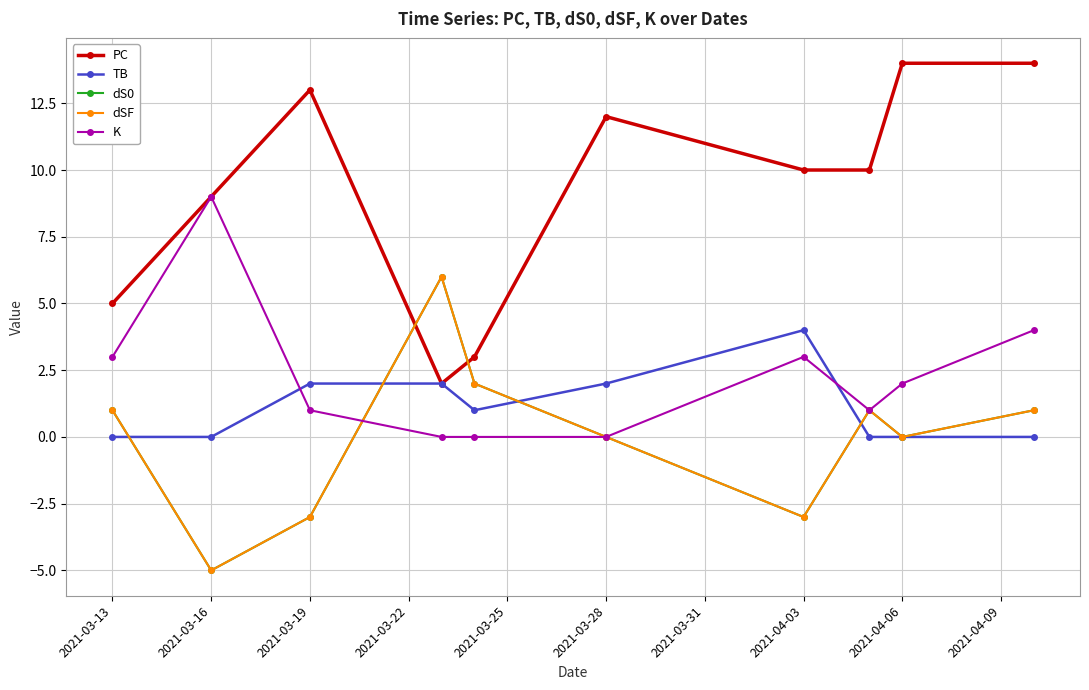

How many interior local valleys does the dSF series have?

3